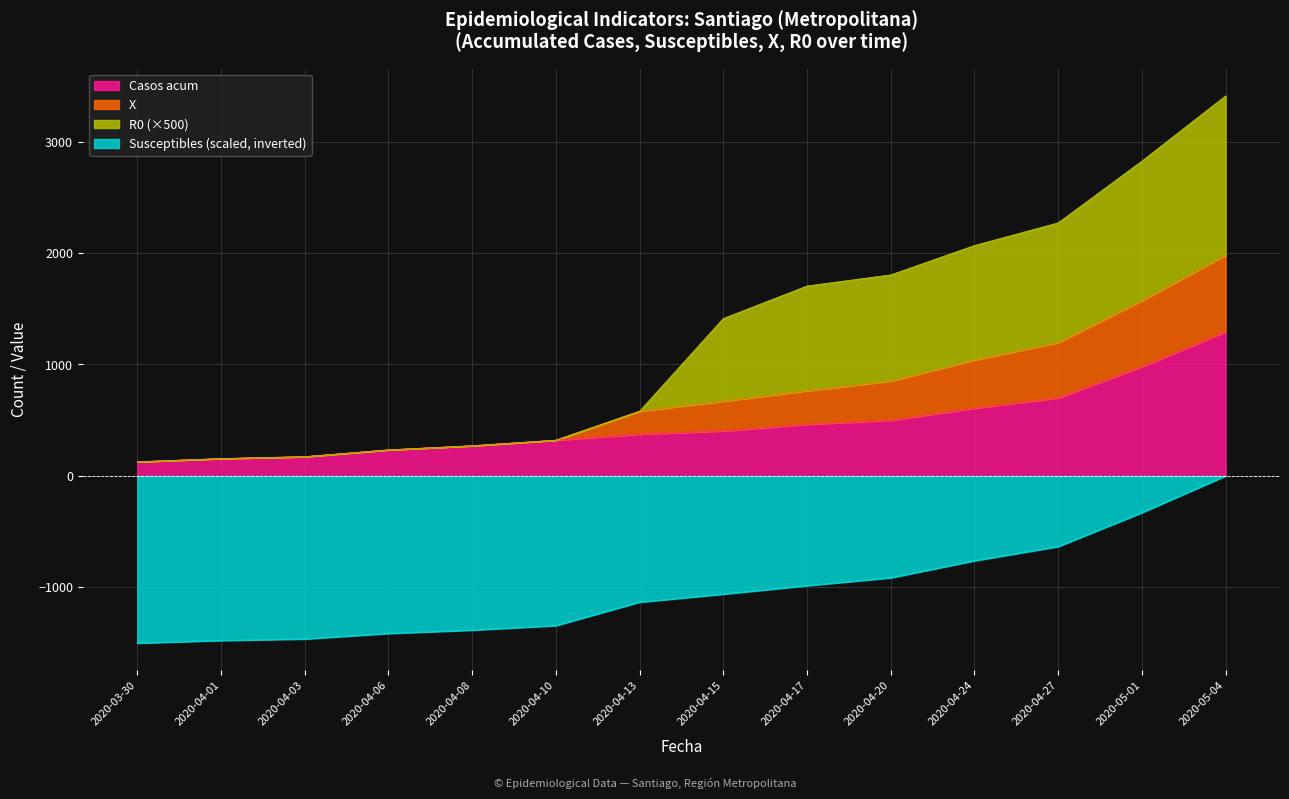

Is the value of Casos acum at 2020-04-15 greater than the value of Susceptibles (scaled, inverted) at 2020-04-10?

Yes